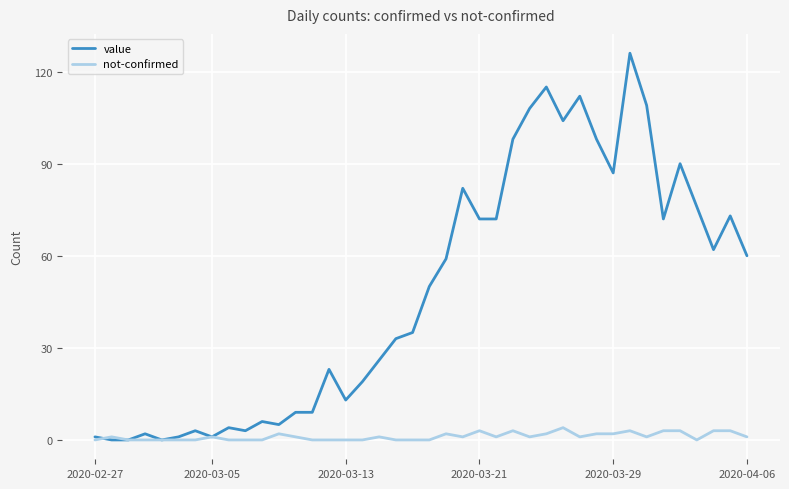

What is the maximum value for not-confirmed?

4